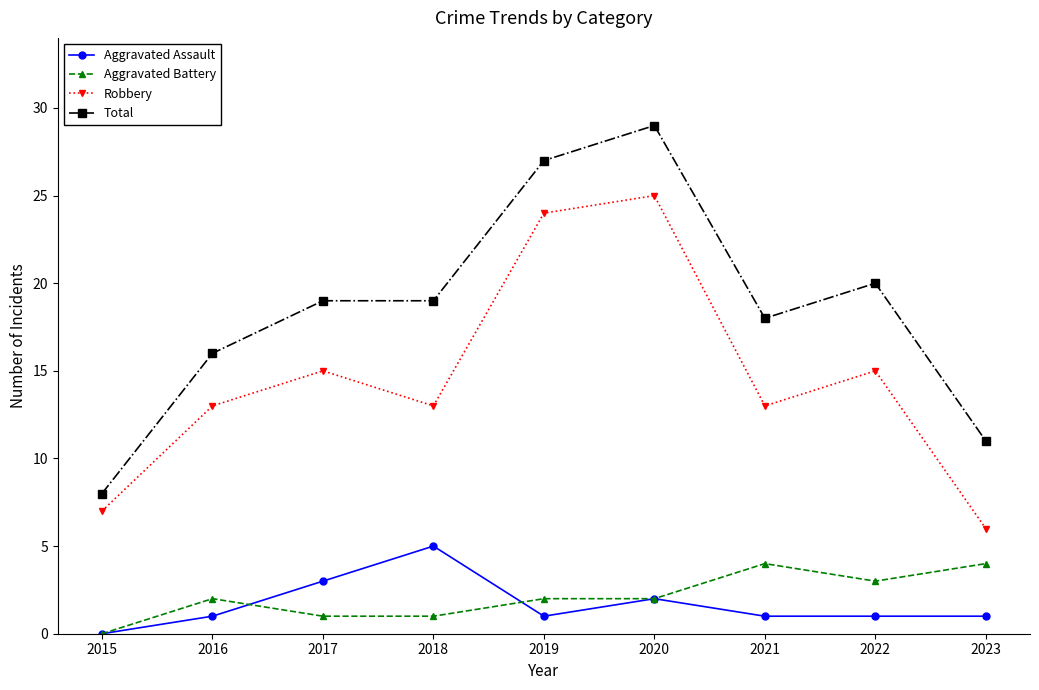

Count the number of categories in the chart.

9